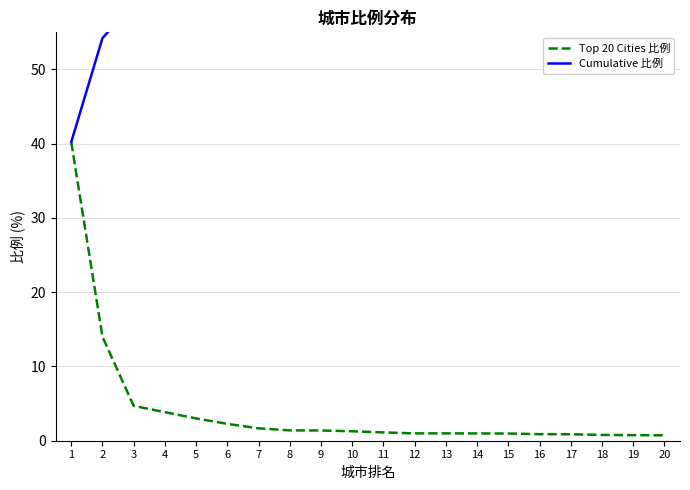

True or false: Cumulative 比例 has a value of 24.1 at 14.

False